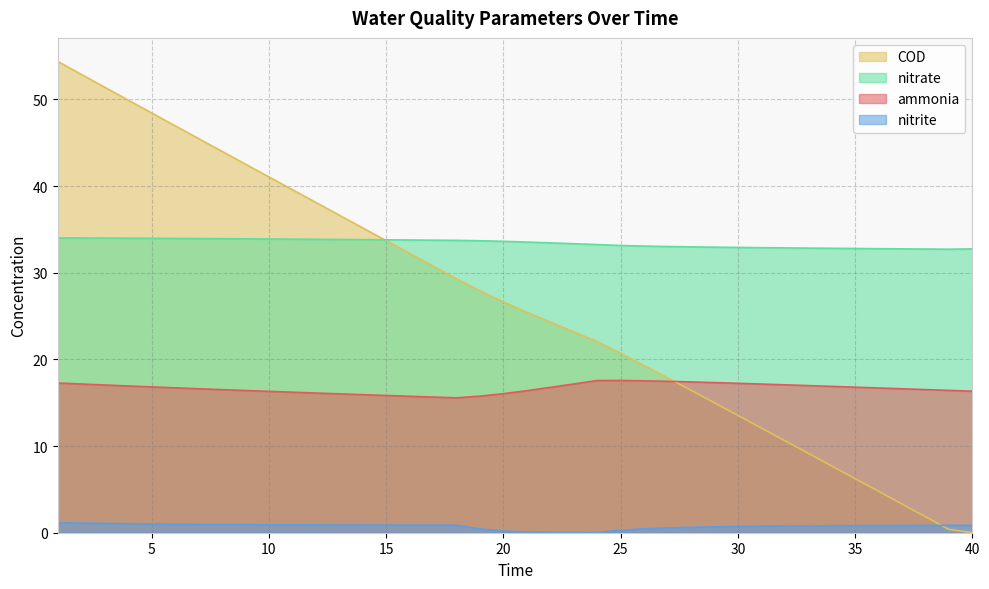

At which label does ammonia reach its minimum?

18